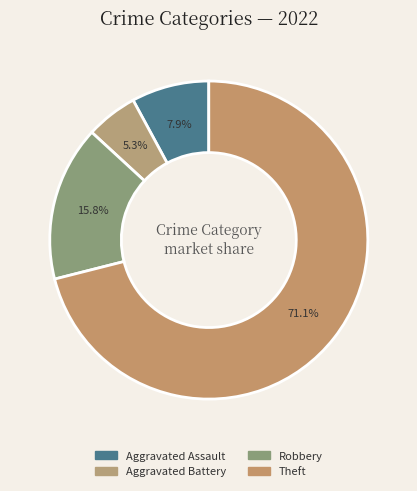

What is the largest slice in the pie chart?

Theft